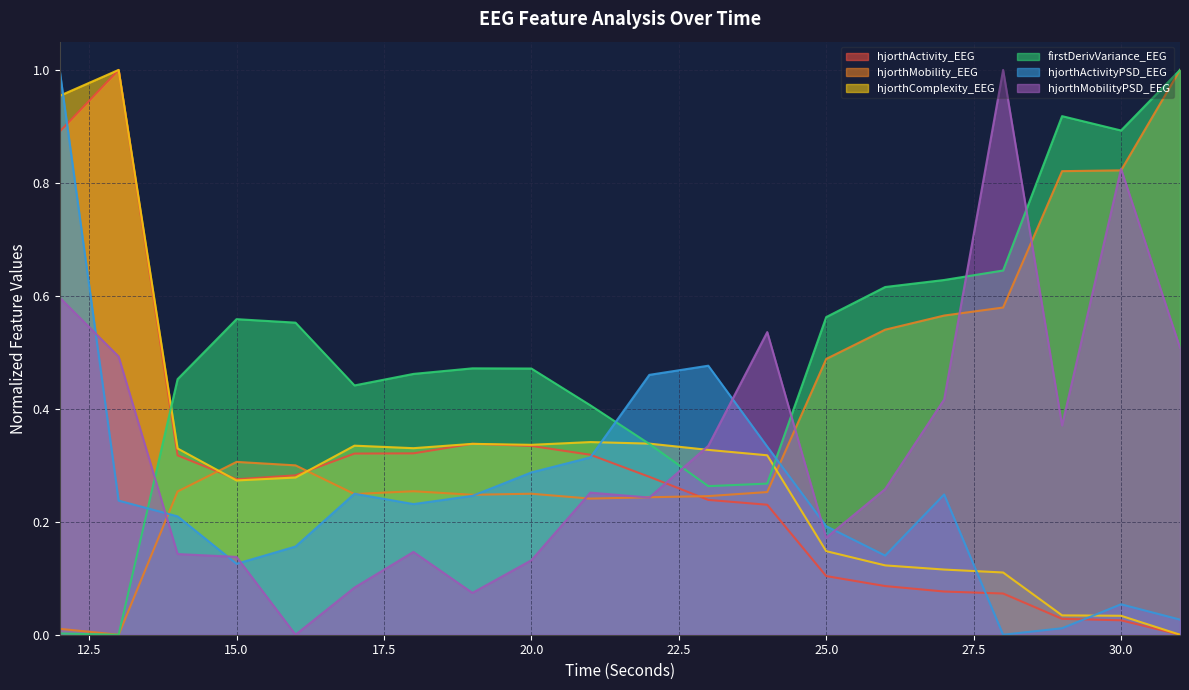

What is the difference between the hjorthActivityPSD_EEG values at 22 and 17?

0.2